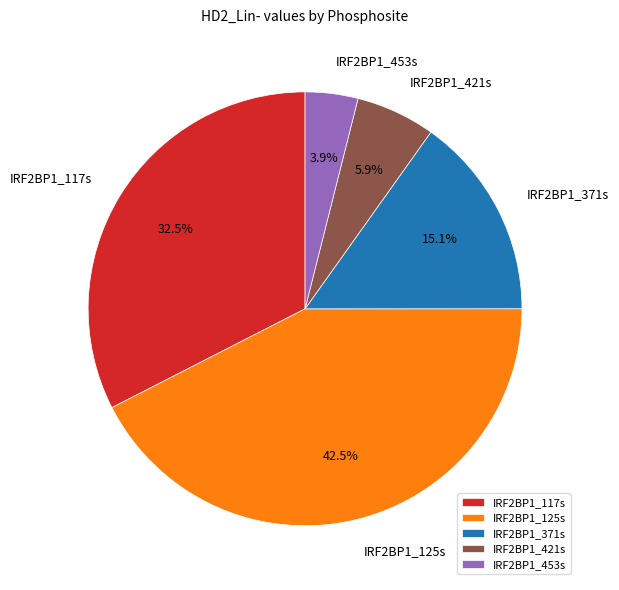

How much of the chart is everything except IRF2BP1_421s?

94.1%